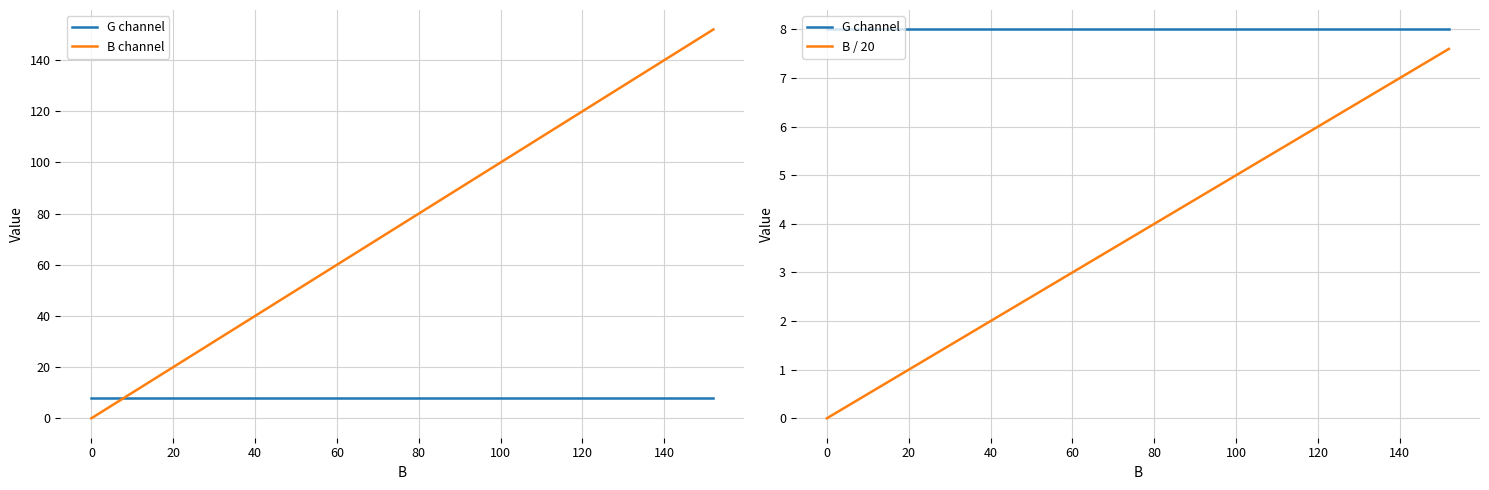

Is this an area chart (filled region under the line)?

No